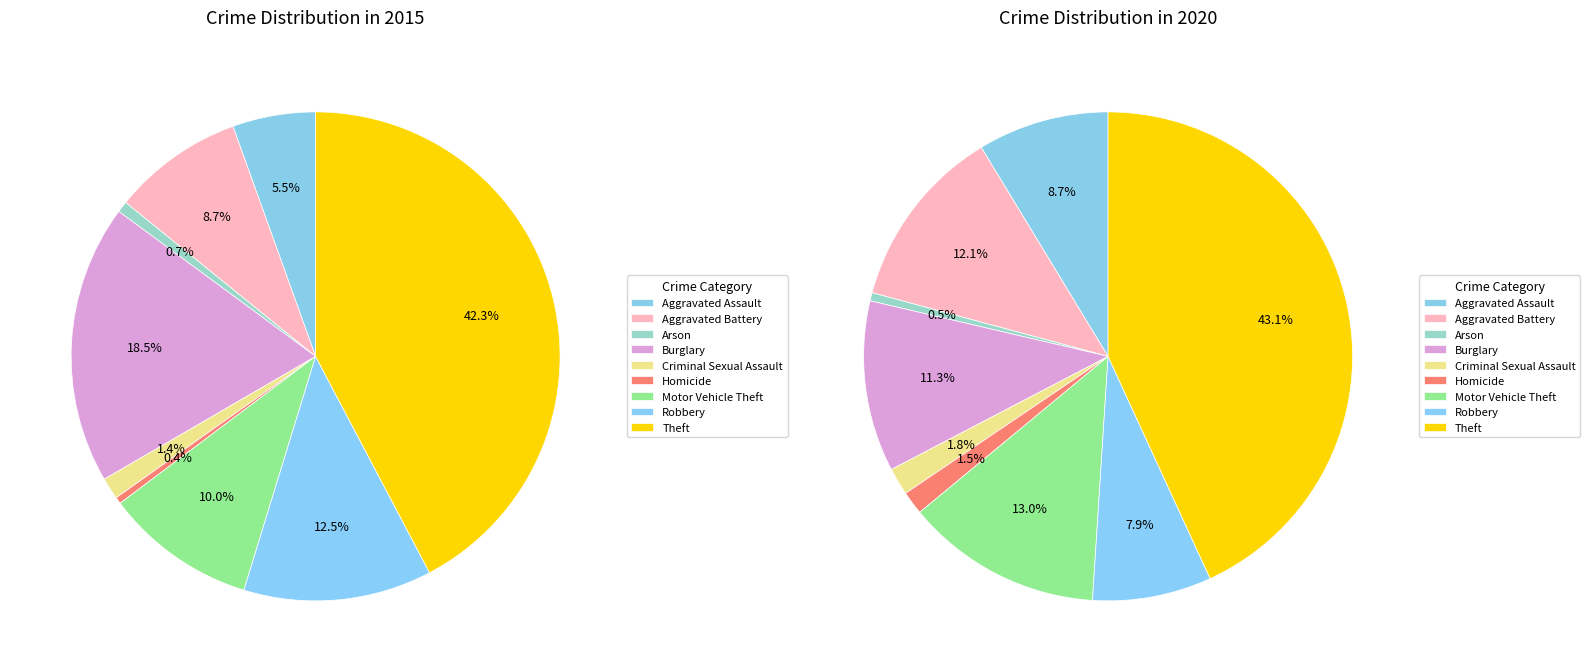

What is the total percentage of Motor Vehicle Theft and Homicide?

10.4%